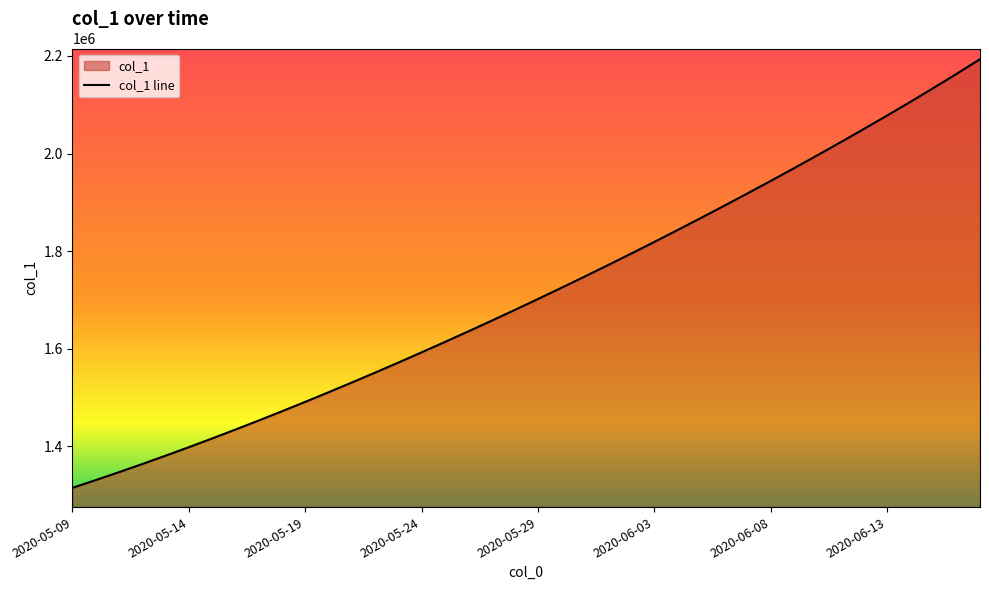

How many lines are shown in the chart?

1